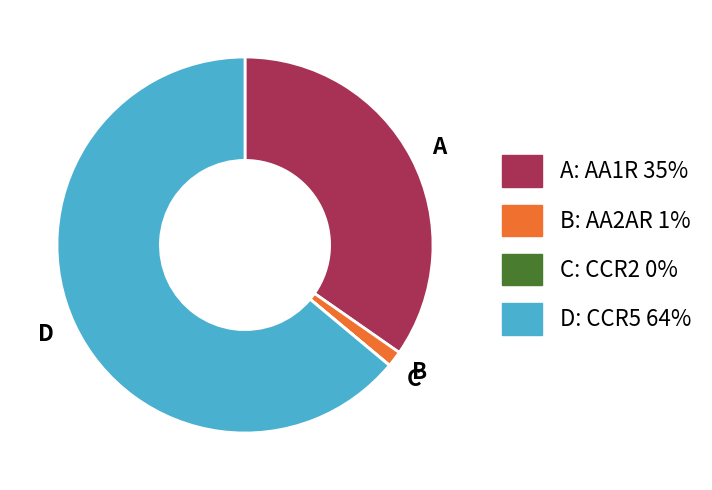

Which category has the biggest portion of the pie?

D